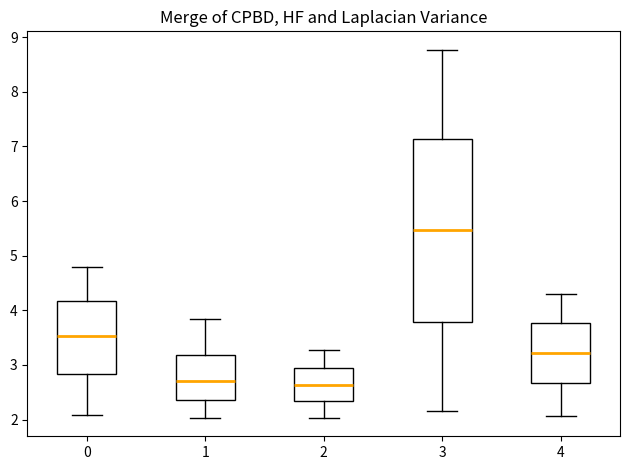

Reading left to right, read every box against the y-axis: the position of its median line, the range the box covers, and the ends of its whiskers. The values are not printed on the chart, so give them approximately, as read against the axis.

0: median 3.5, box 2.8 to 4.2, whiskers 2.1 to 4.8
1: median 2.7, box 2.4 to 3.2, whiskers 2.0 to 3.8
2: median 2.6, box 2.3 to 2.9, whiskers 2.0 to 3.3
3: median 5.5, box 3.8 to 7.1, whiskers 2.2 to 8.8
4: median 3.2, box 2.7 to 3.8, whiskers 2.1 to 4.3